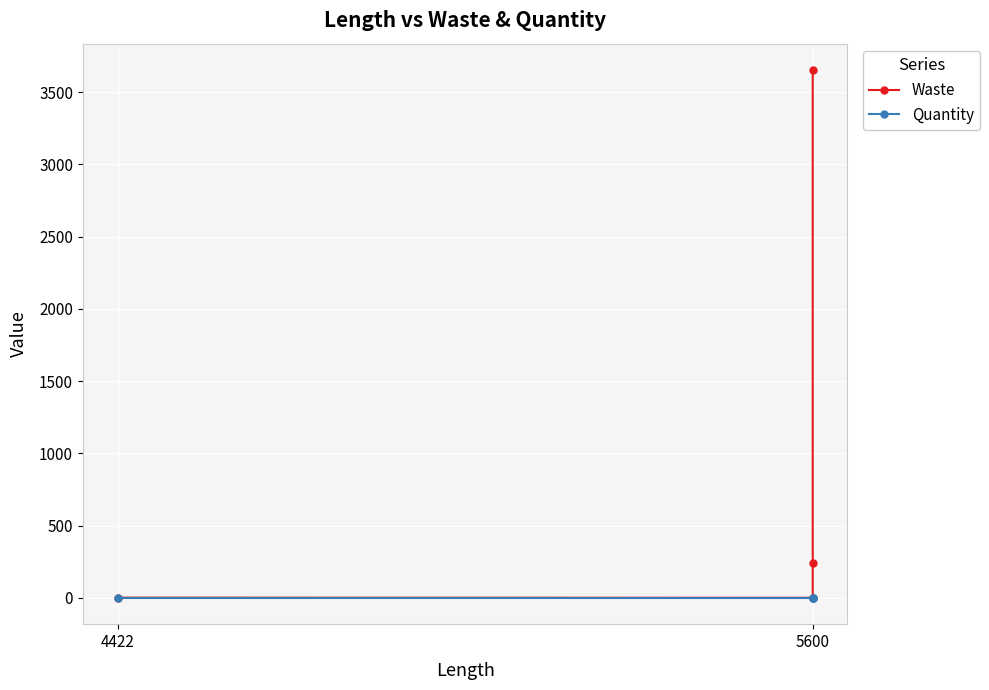

At how many categories does at least one series exceed 2123?

1